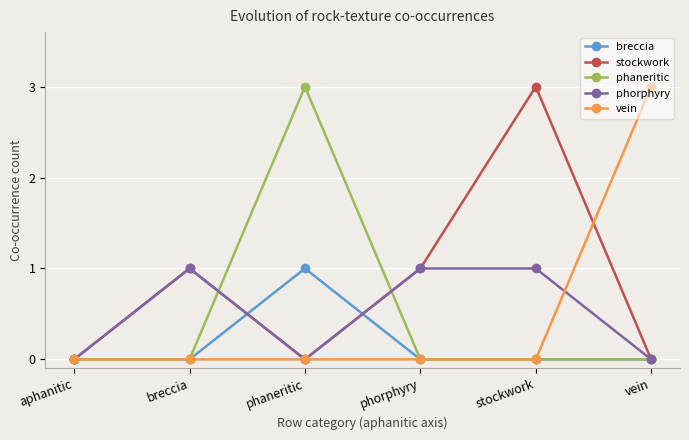

Which series has the largest total across all categories?

stockwork